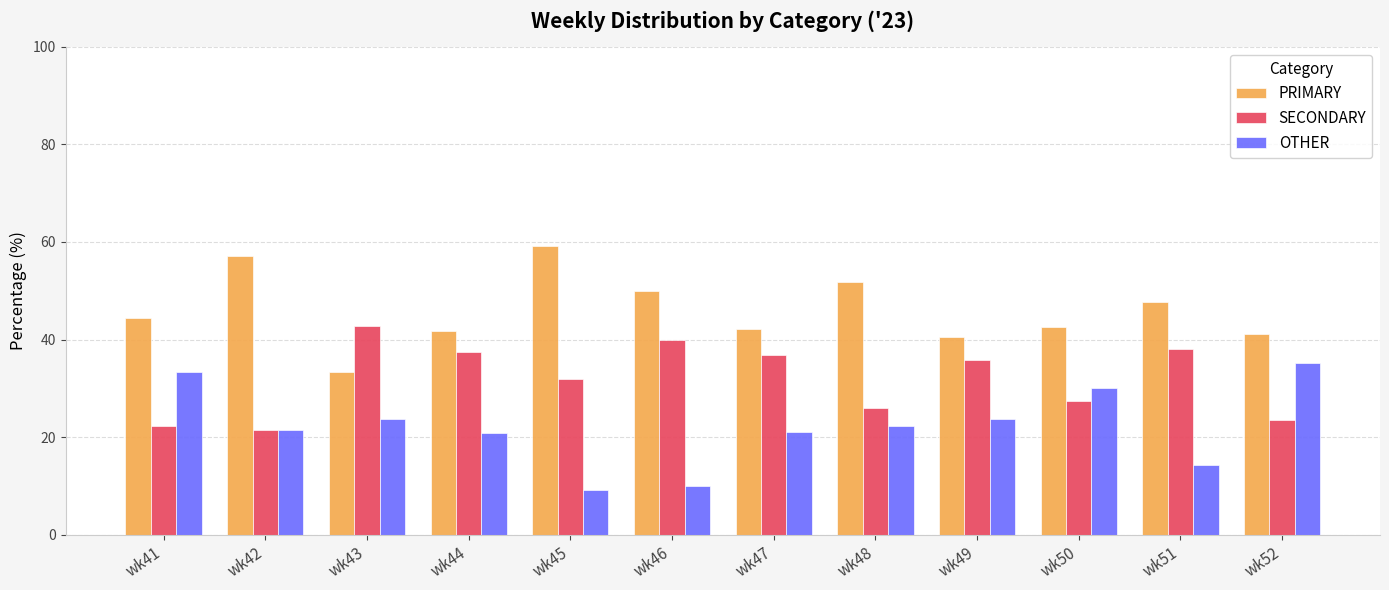

How many distinct data groups are displayed?

3